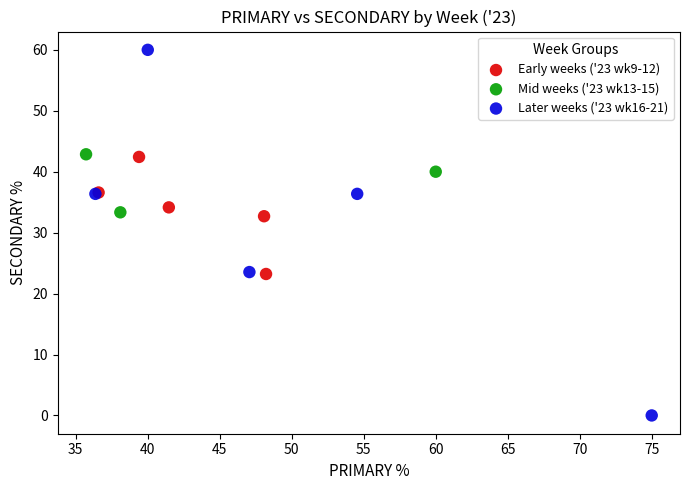

What are all the series names shown in the legend?

Early weeks ('23 wk9-12), Mid weeks ('23 wk13-15), Later weeks ('23 wk16-21)